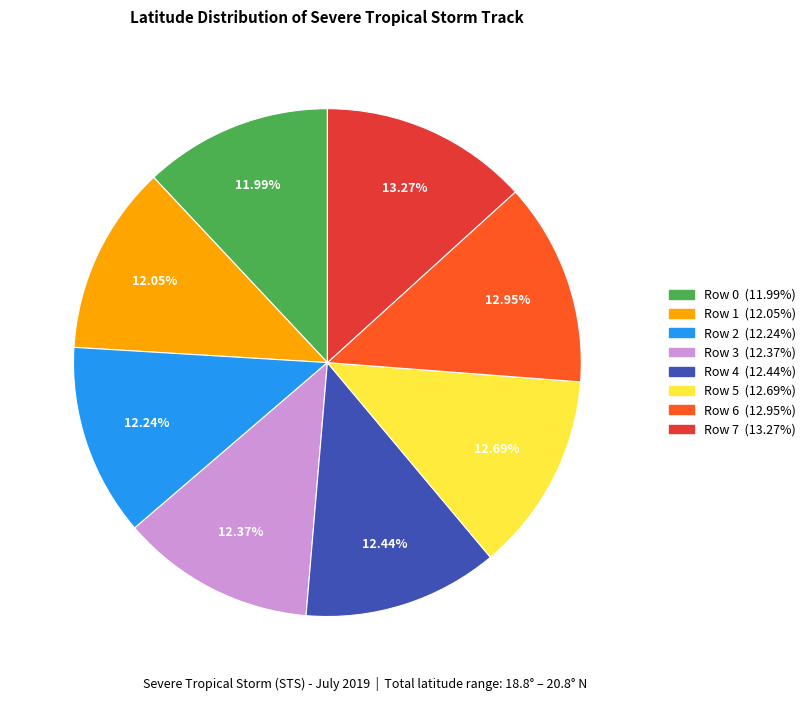

Combined, do Row 1 and Row 6 account for over 50%?

No